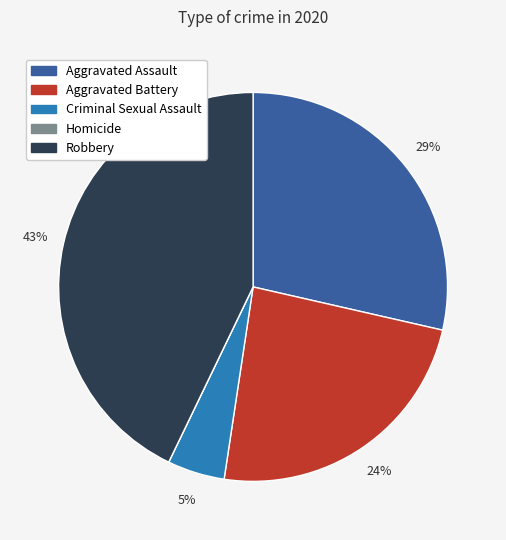

True or false: Aggravated Battery accounts for 33% of the total.

False